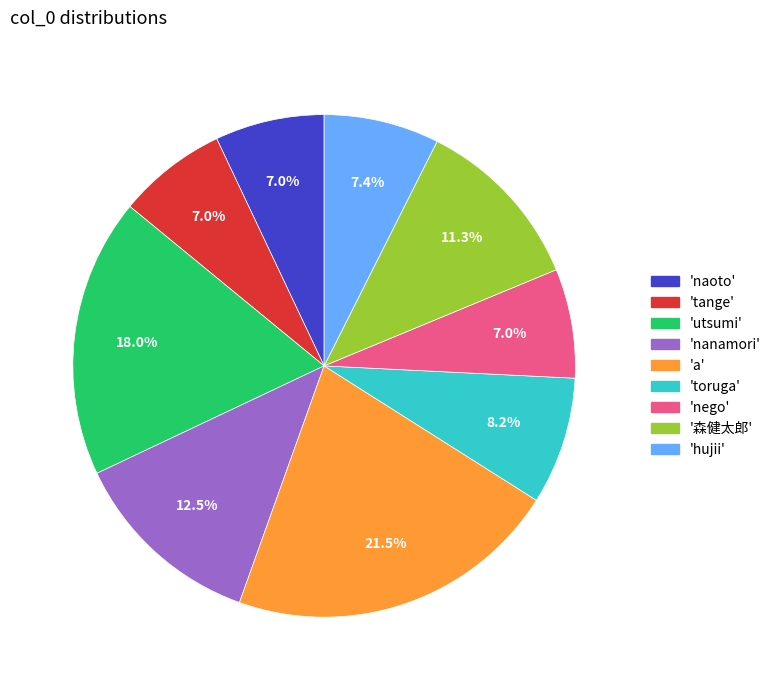

Does any single category account for the majority?

No